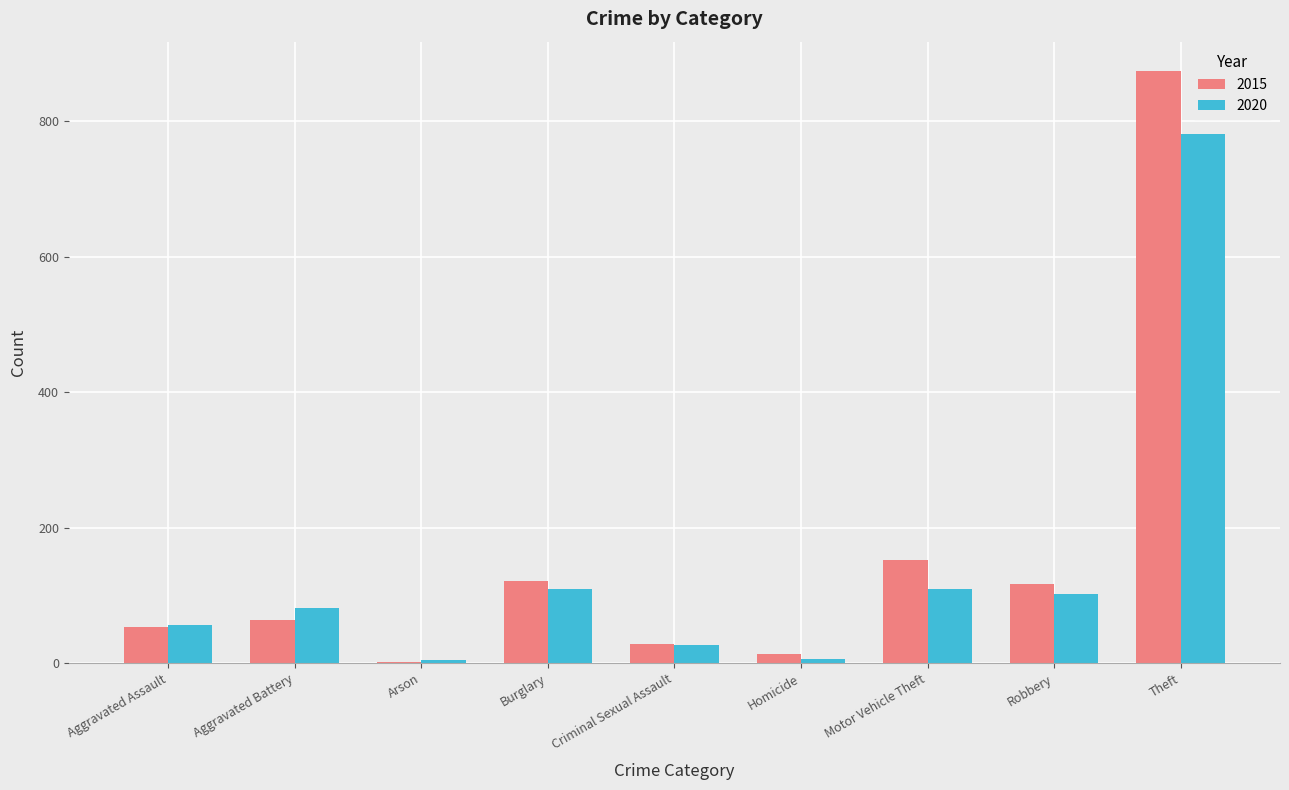

What is the highest value of the 2020 series?

782